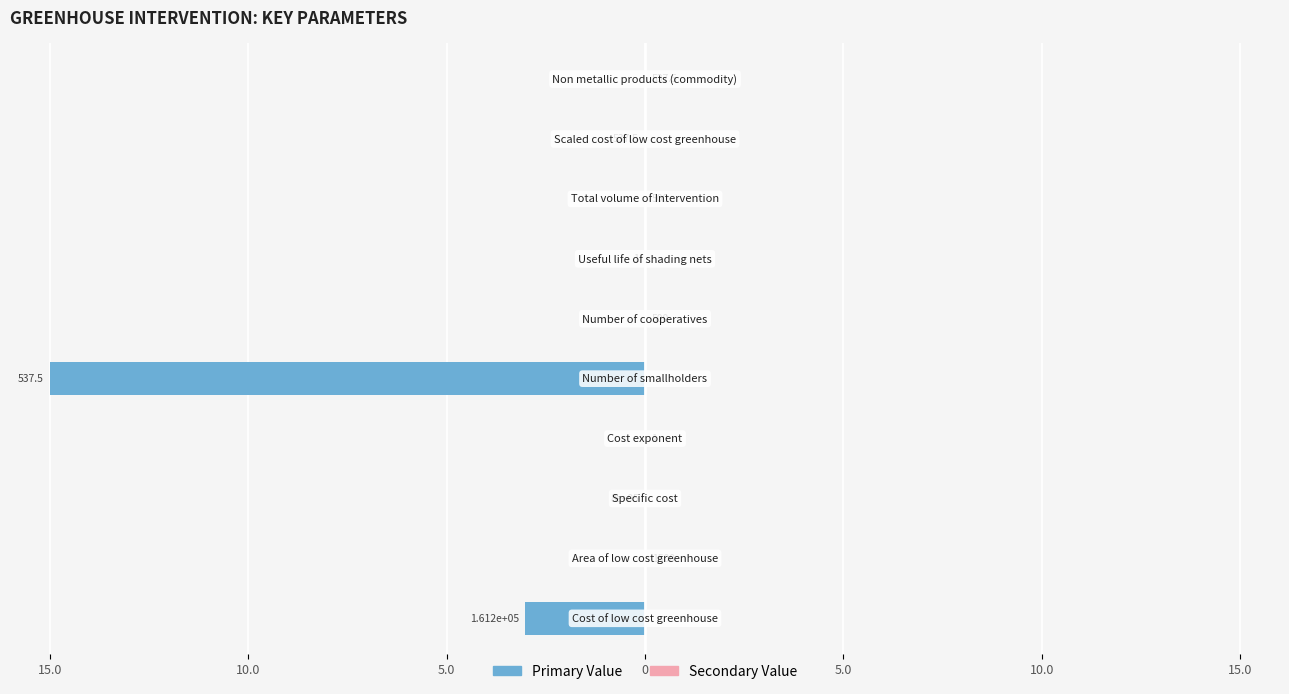

Which series has the largest range (max minus min)?

Primary Value